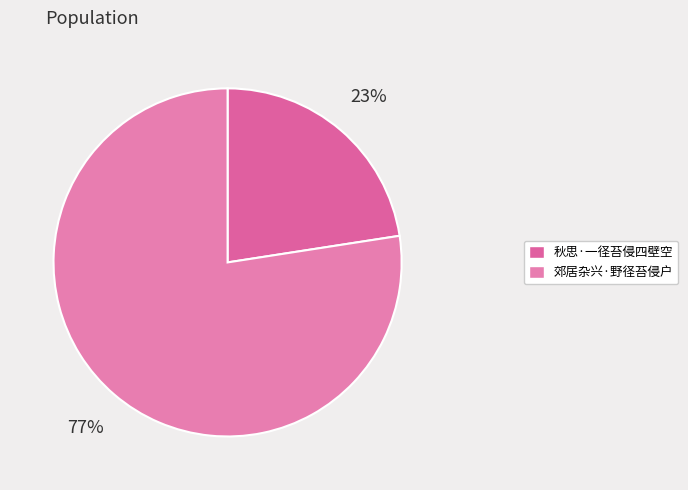

True or false: 秋思·一径苔侵四壁空 accounts for 23% of the total.

True